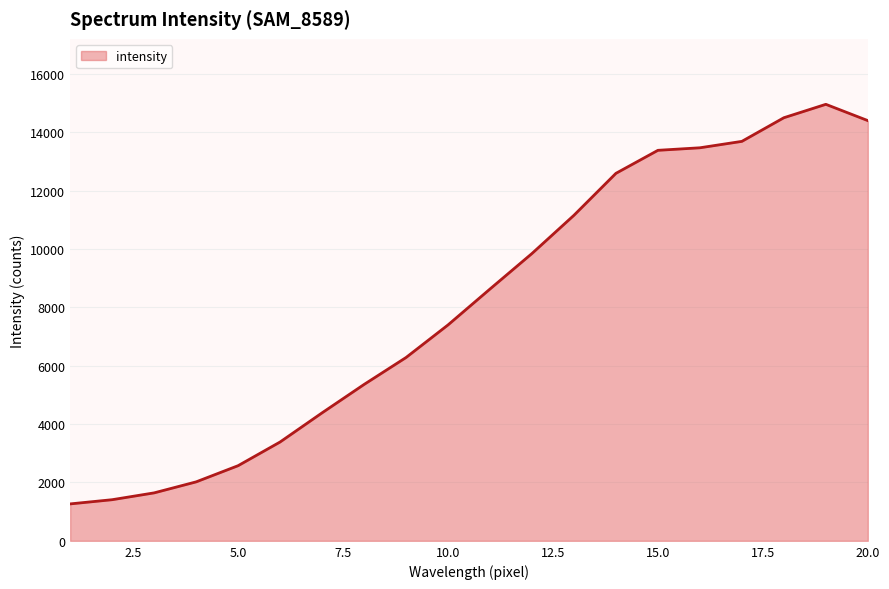

What is the greatest value displayed?

14964